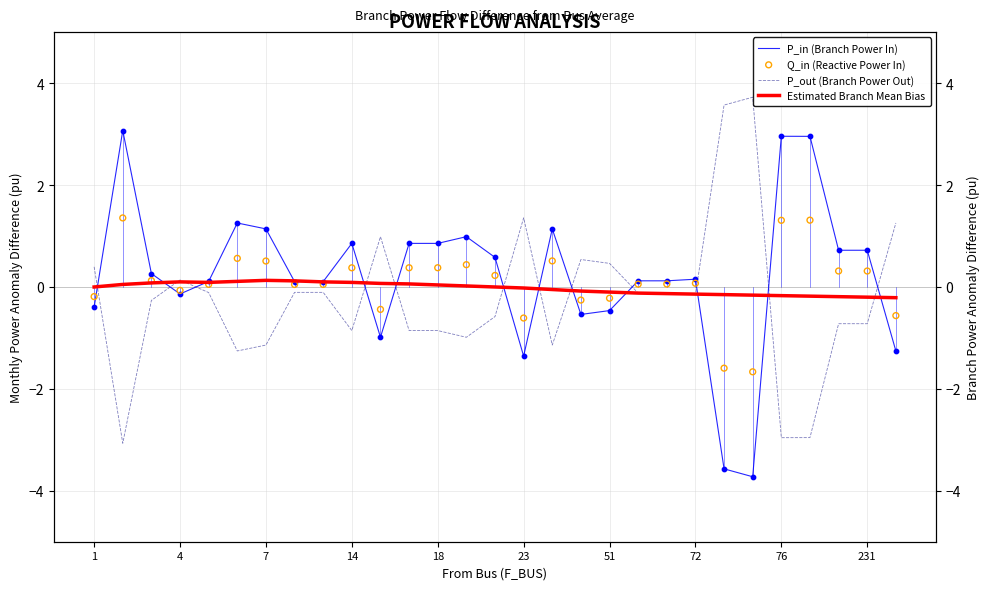

Is the value of P_in (Branch Power In) at 72 greater than the value of Estimated Branch Mean Bias at 16?

Yes